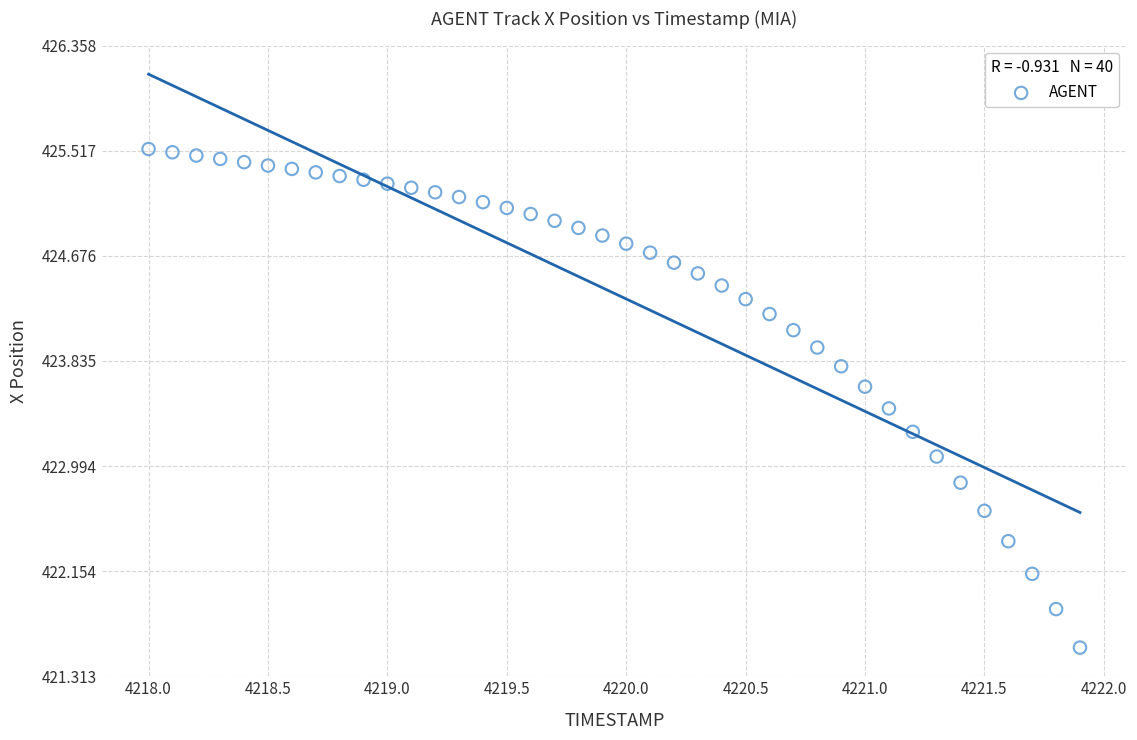

What Y value in the scatter plot is closest to 423?

423.1